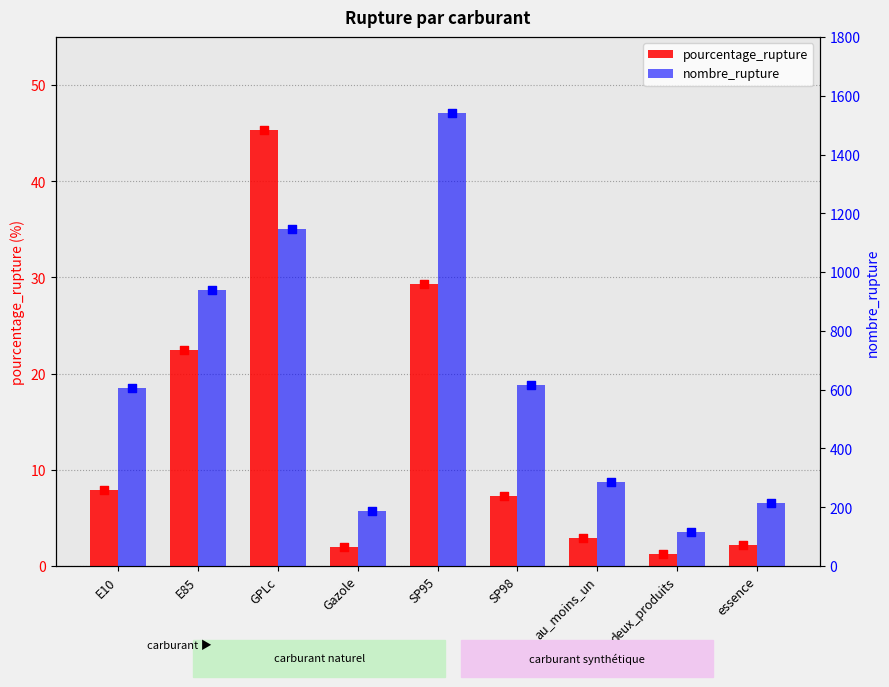

Which series reaches the minimum Y coordinate?

pourcentage_rupture